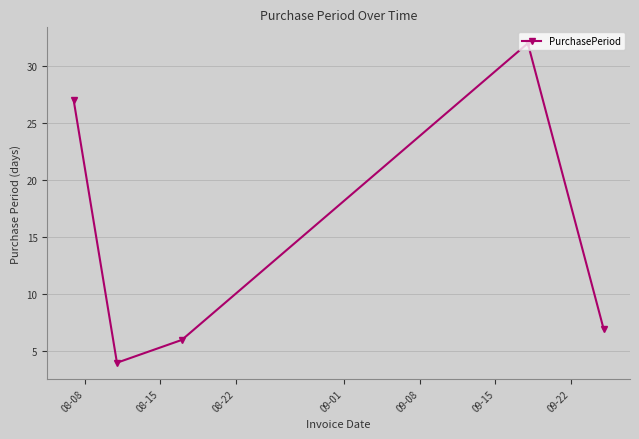

What is the value of the 5th point from the left?

7